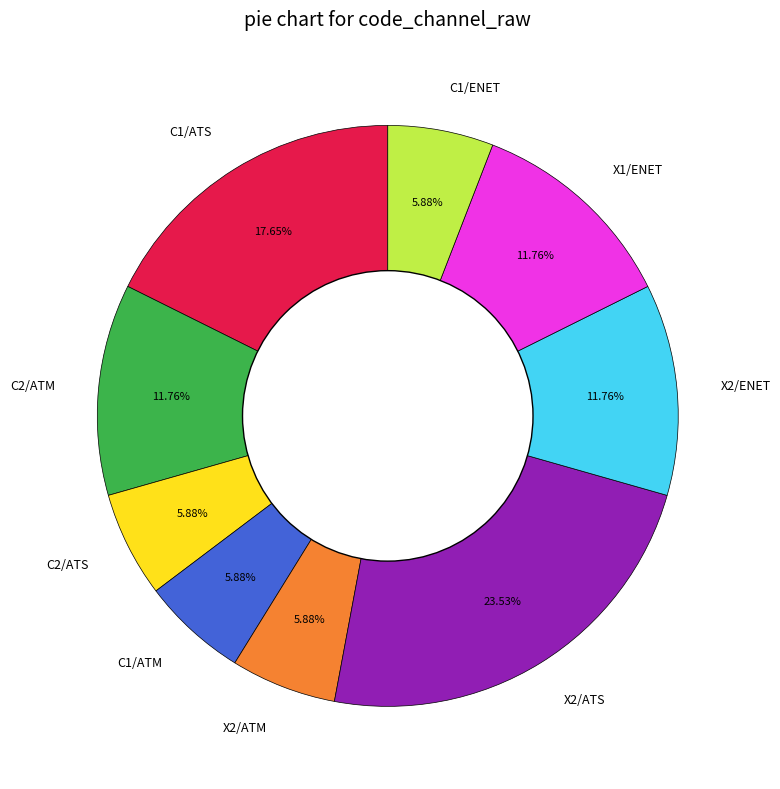

To the nearest percent, what is the difference between the largest and smallest slice percentages?

18%